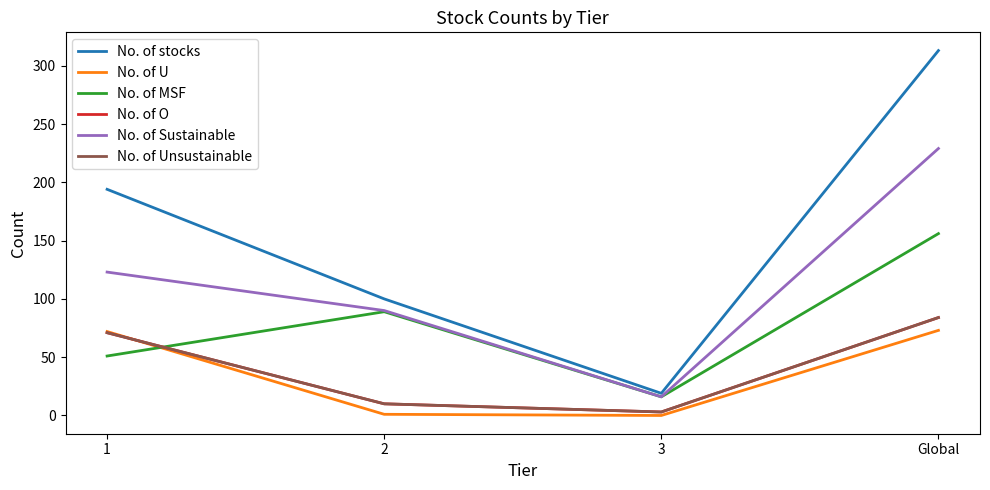

Rank the series at 3 from highest to lowest value.

No. of stocks, No. of MSF, No. of Sustainable, No. of O, No. of Unsustainable, No. of U